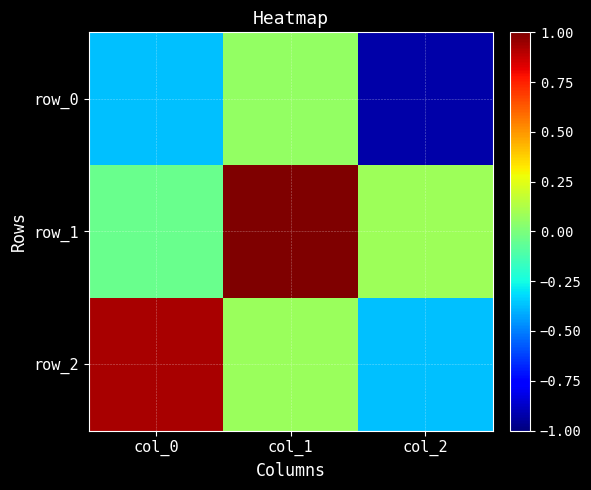

True or false: row_2 has a value of -0.1 at col_2.

False